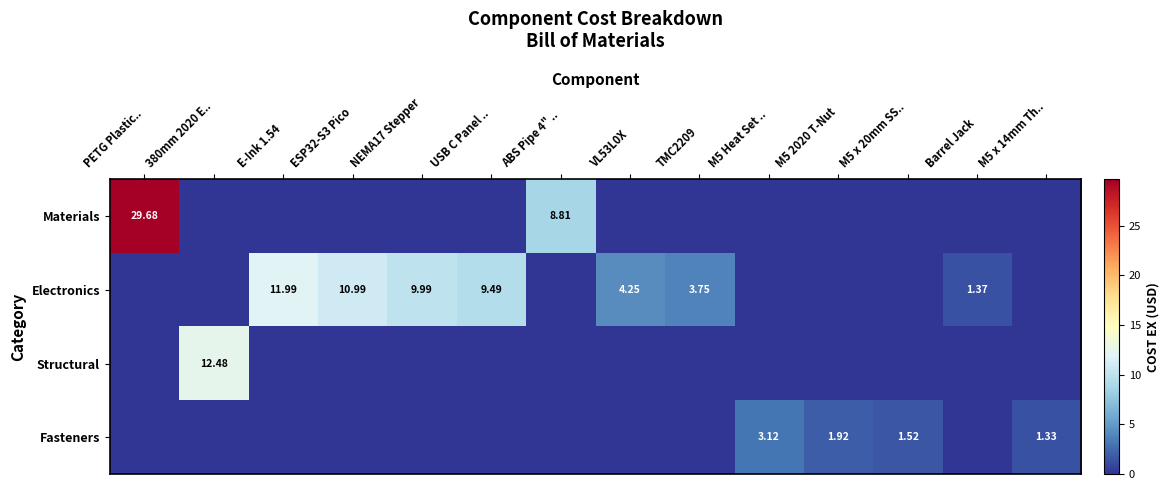

What is the spread (max minus min) of values at Barrel Jack?

1.4